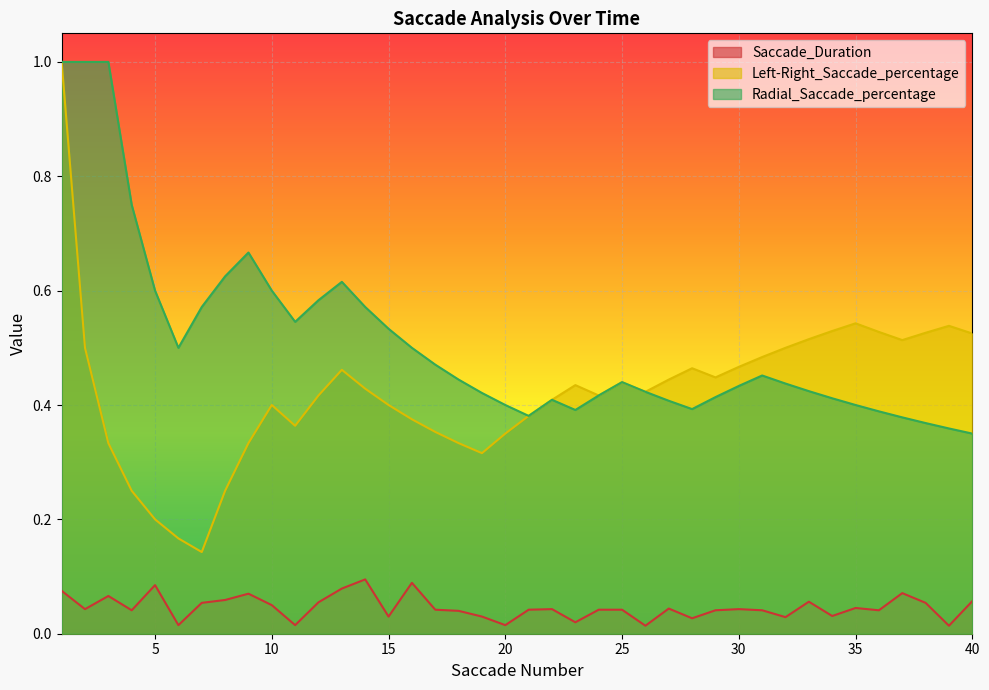

In Radial_Saccade_percentage, how many points are higher than both neighbors (excluding endpoints)?

5